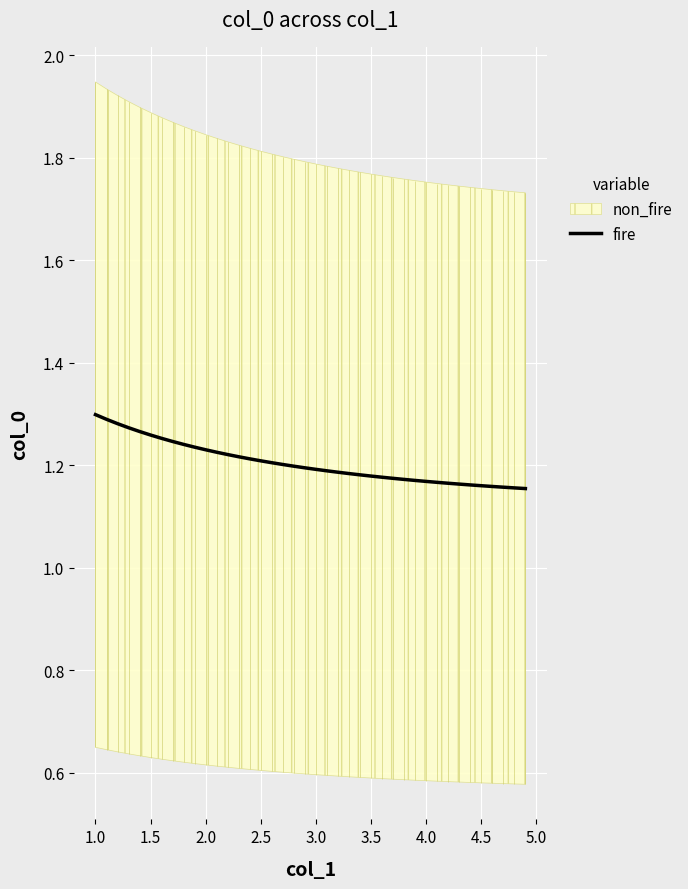

What is the sum of all values?

48.2